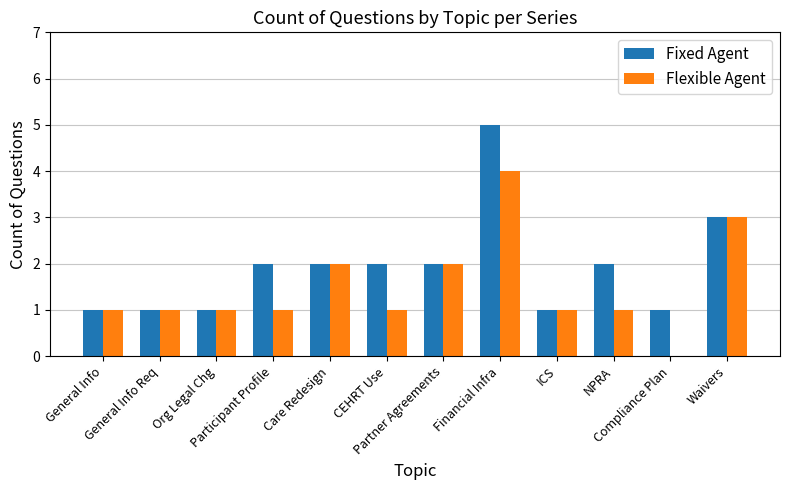

Which series changed the most between General Info and NPRA?

Fixed Agent